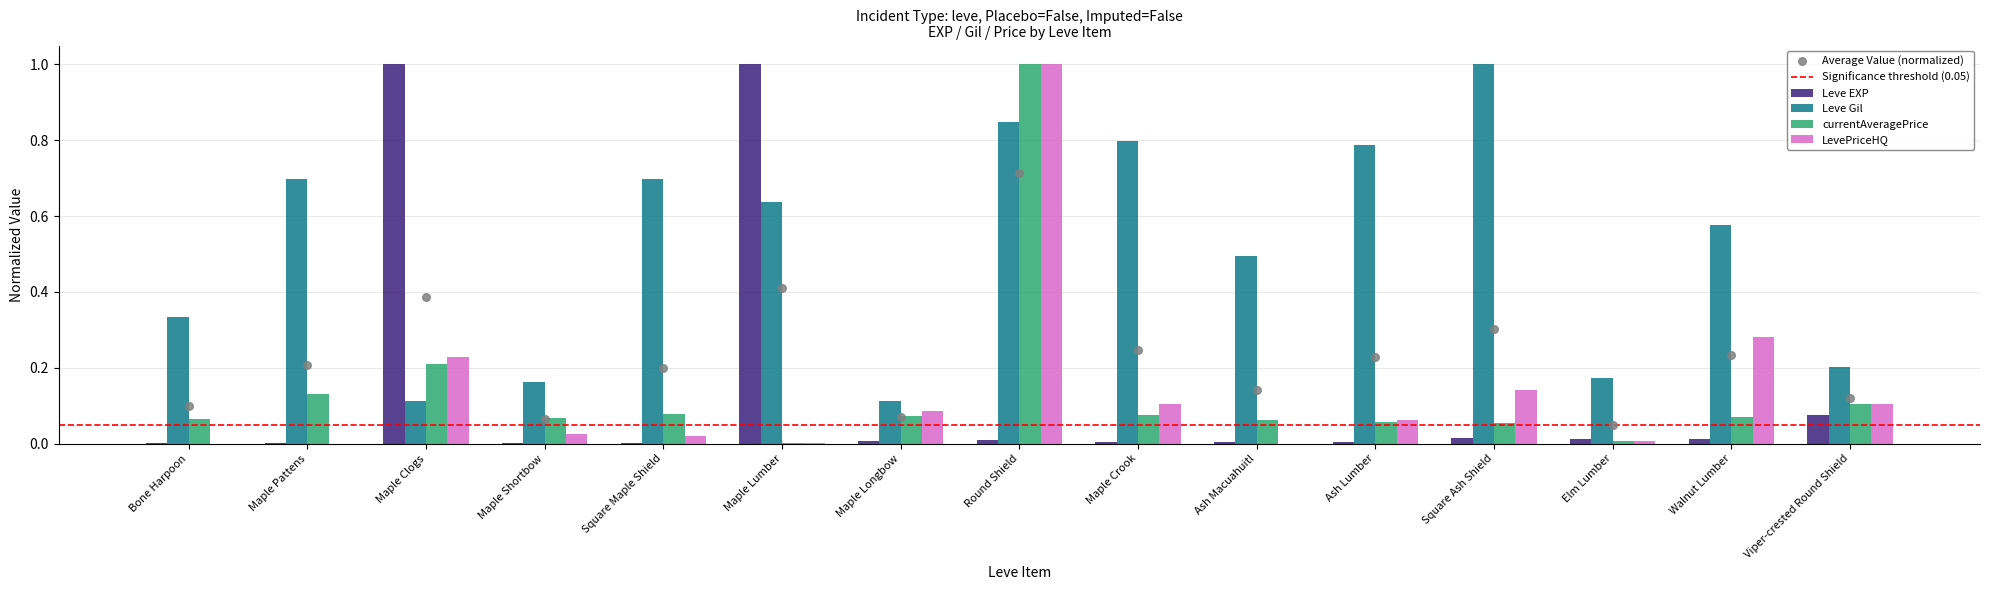

Which series has the largest total across all categories?

Leve Gil